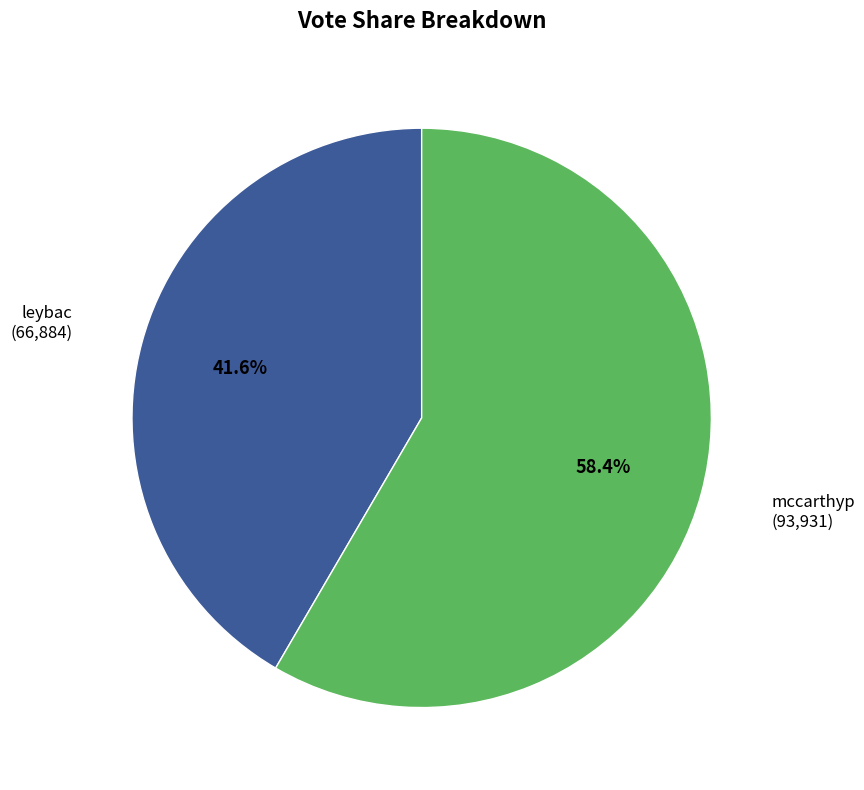

Is mccarthyp the majority of the pie?

Yes